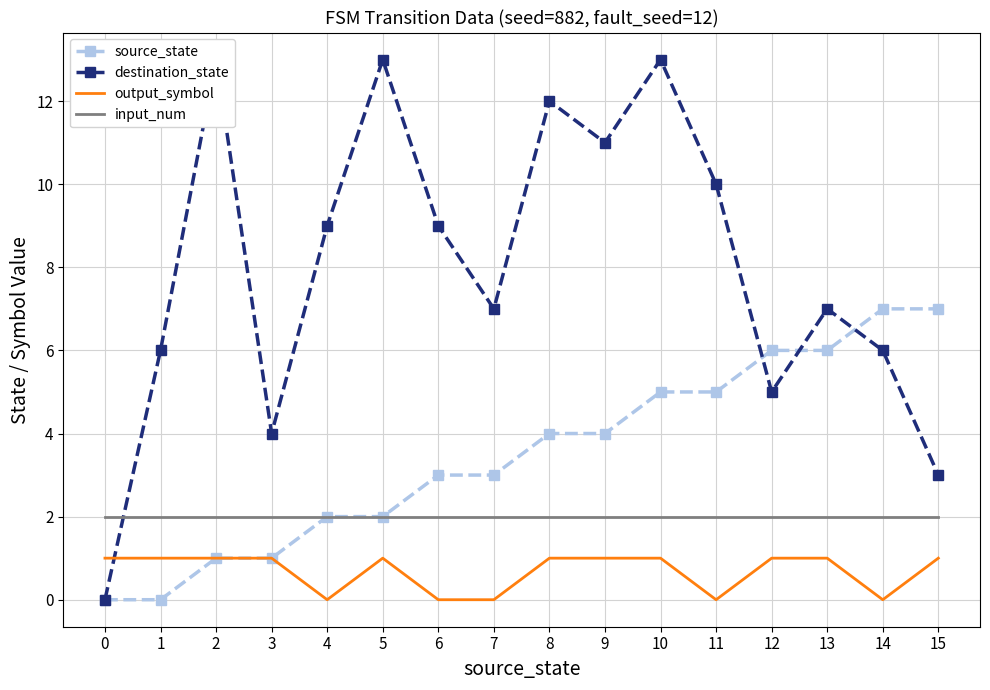

After their last crossing, which series has the higher values: destination_state or input_num?

destination_state